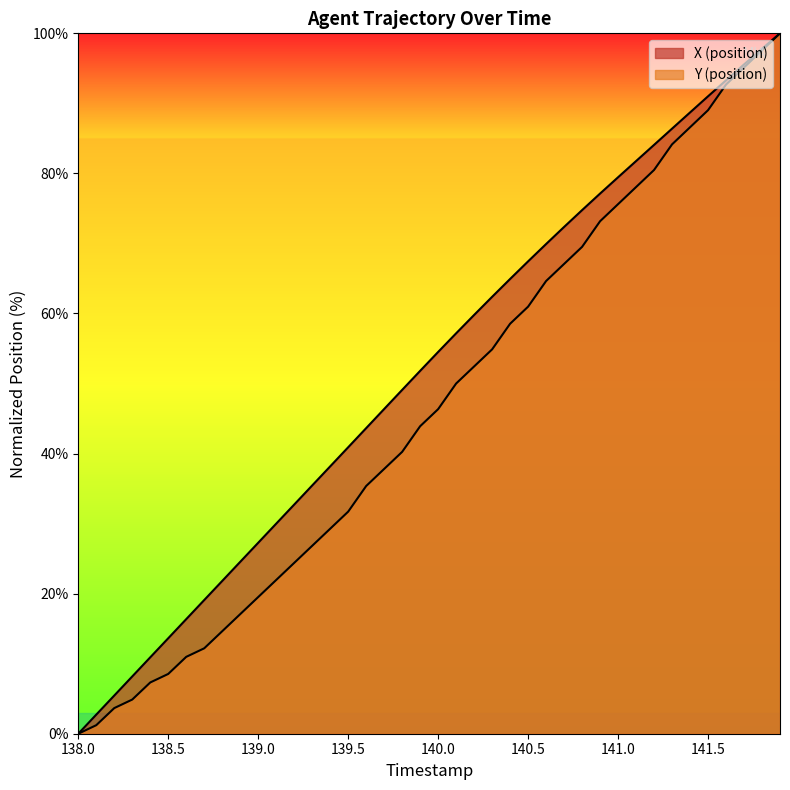

The X series shows 79.4 at 141.0. True or false?

True